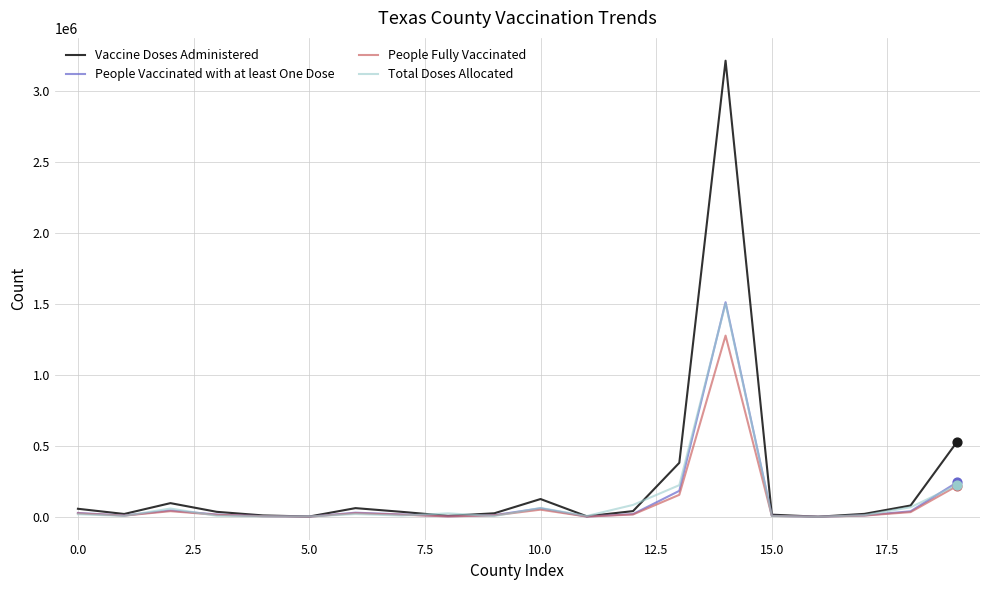

Which series has the largest range (max minus min)?

Vaccine Doses Administered